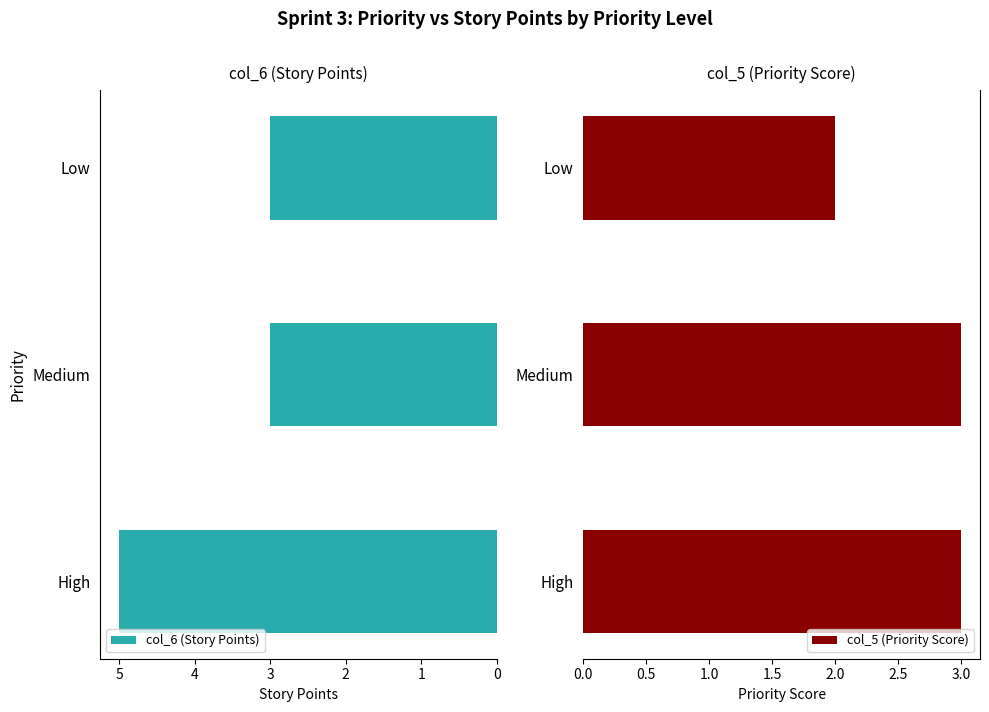

How many groups of bars are there?

3